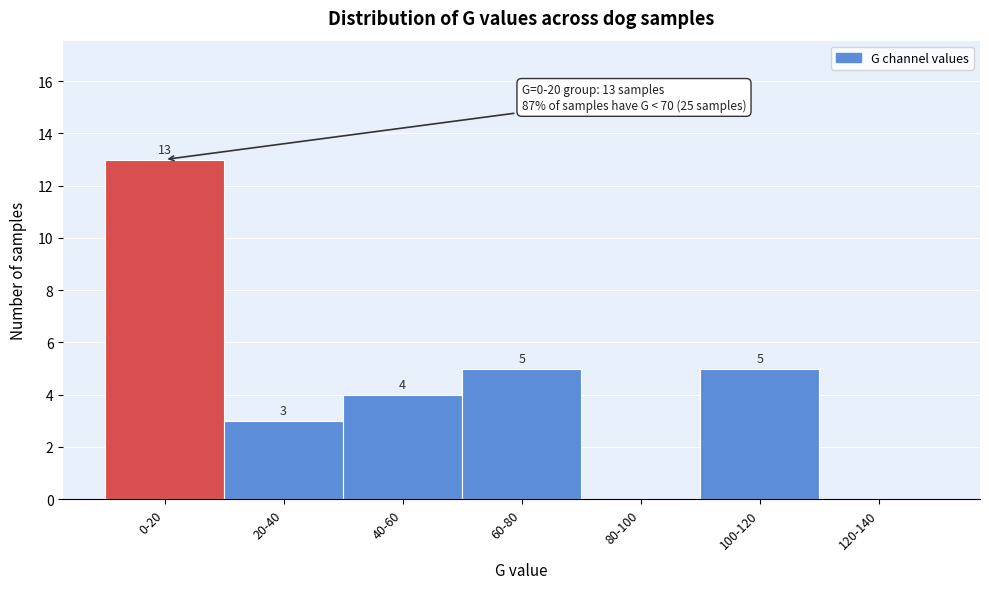

Reading right to left, what are all the values shown in this chart?

120-140=0	100-120=5	80-100=0	60-80=5	40-60=4	20-40=3	0-20=13